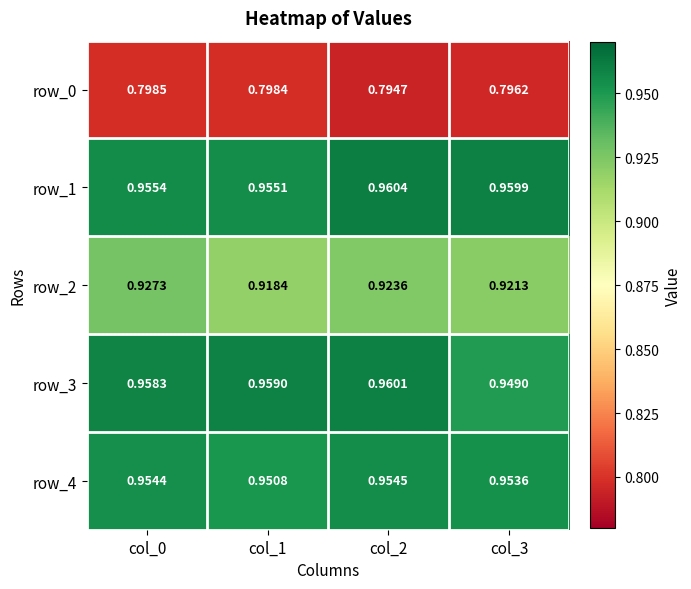

How many row_1 values are between 0 and 1?

4